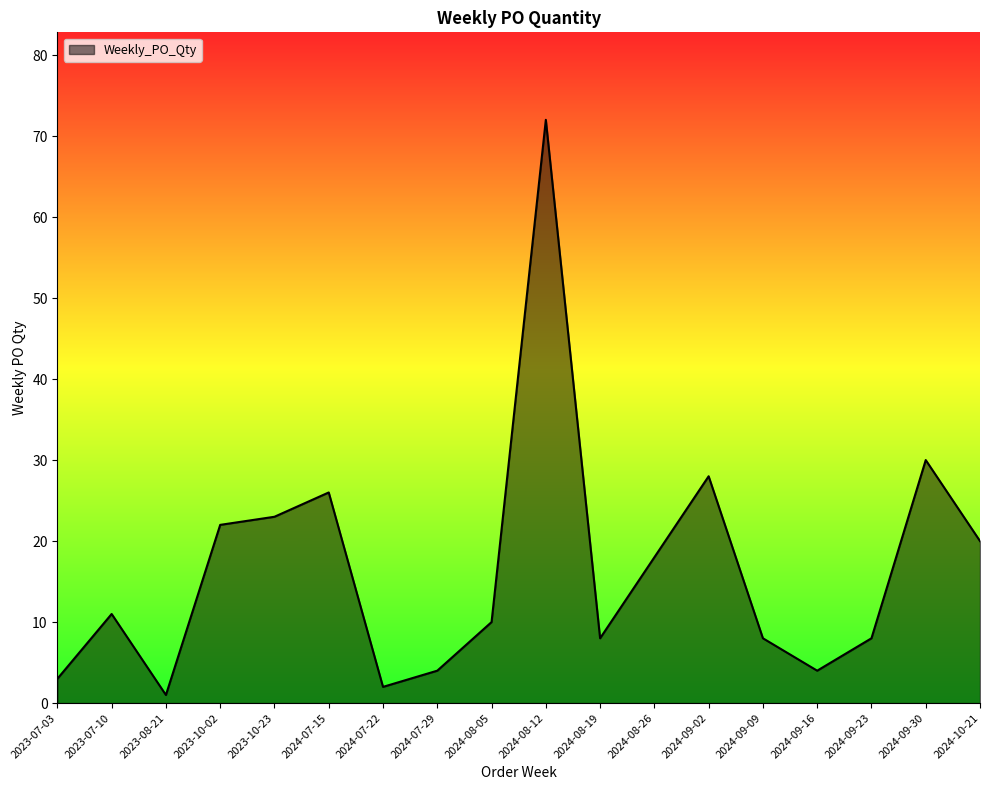

What is the approximate value at 2024-07-29, to the nearest 5?

5